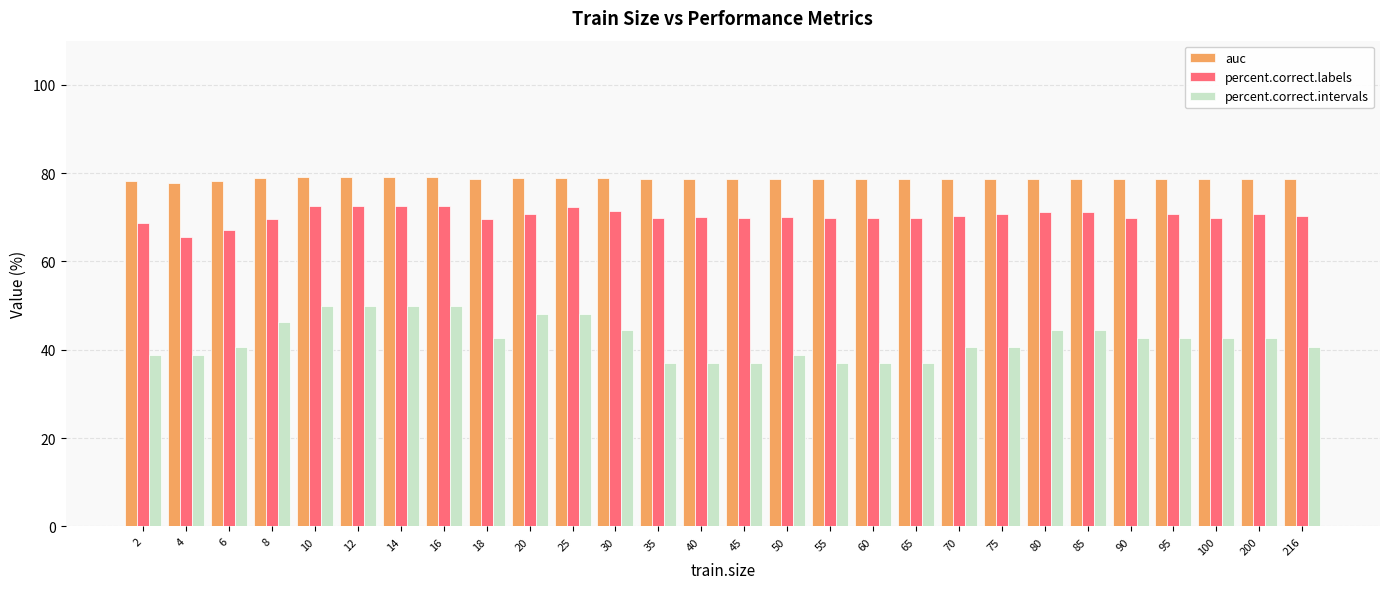

What is the maximum value shown in the chart?

79.2